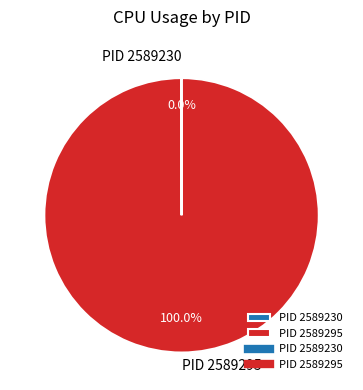

Which slice is the largest?

PID 2589295